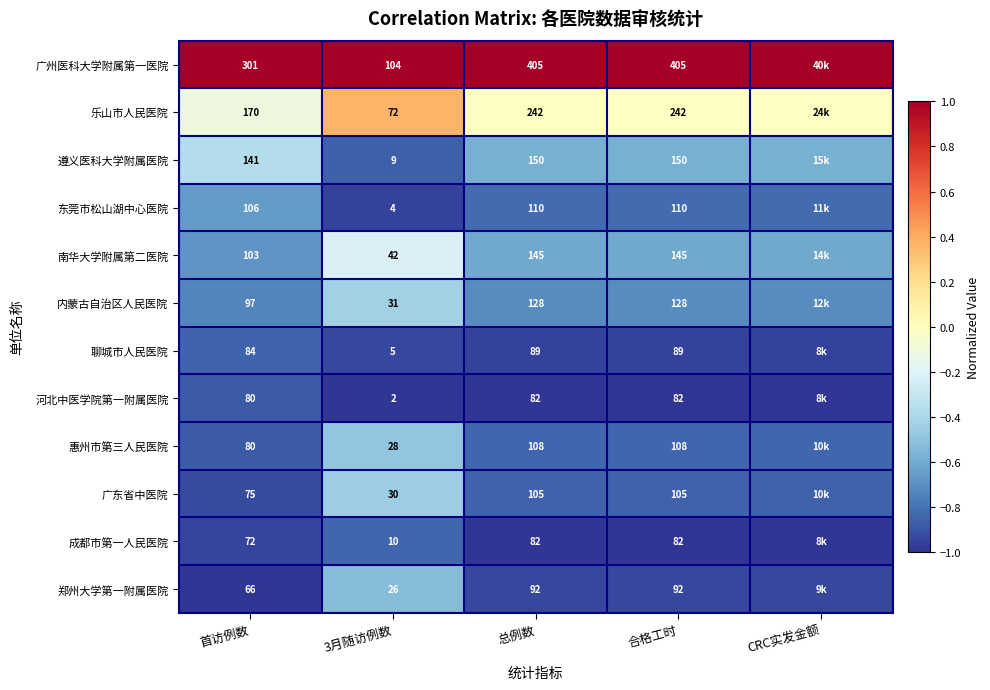

At which category does the chart reach its minimum across all series?

3月随访例数